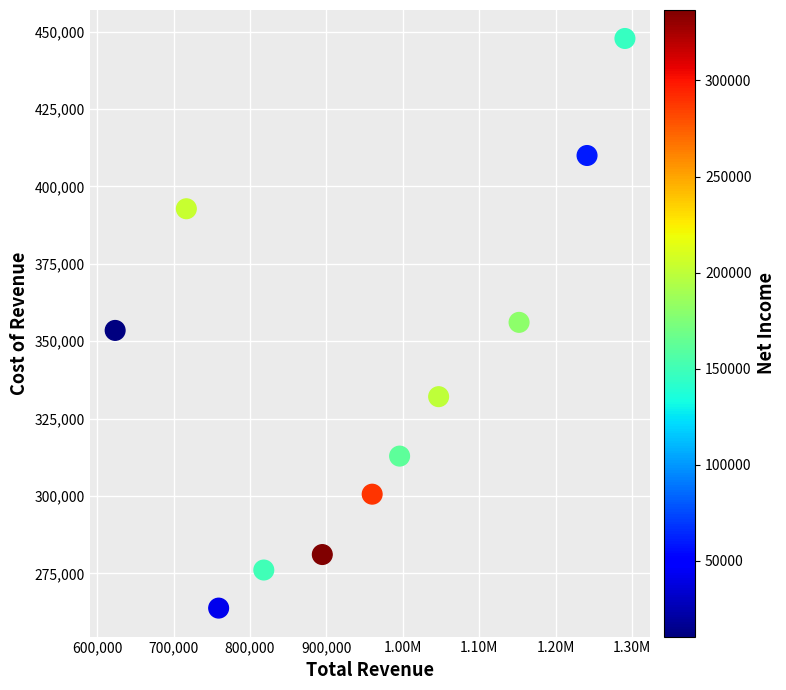

What is the range of Y values (max minus min)?

184000